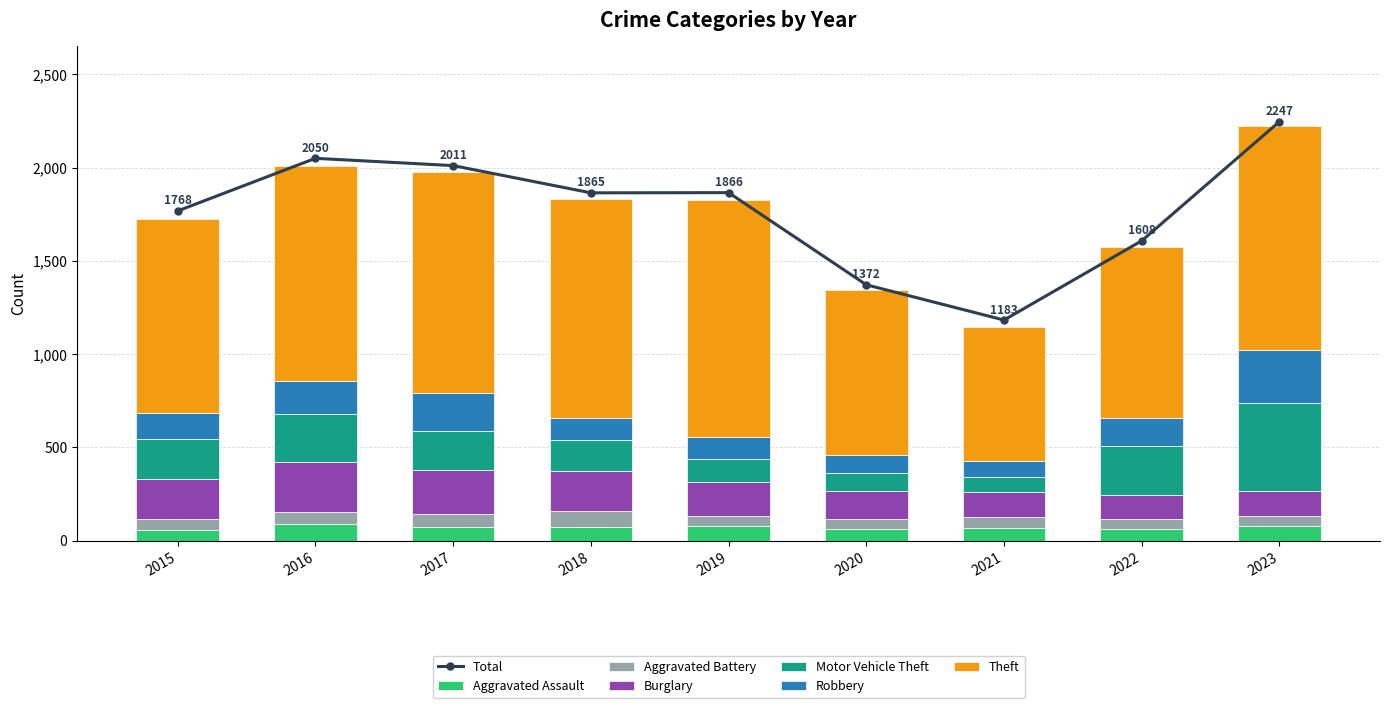

Between 2017 and 2023, which series saw the biggest shift?

Motor Vehicle Theft